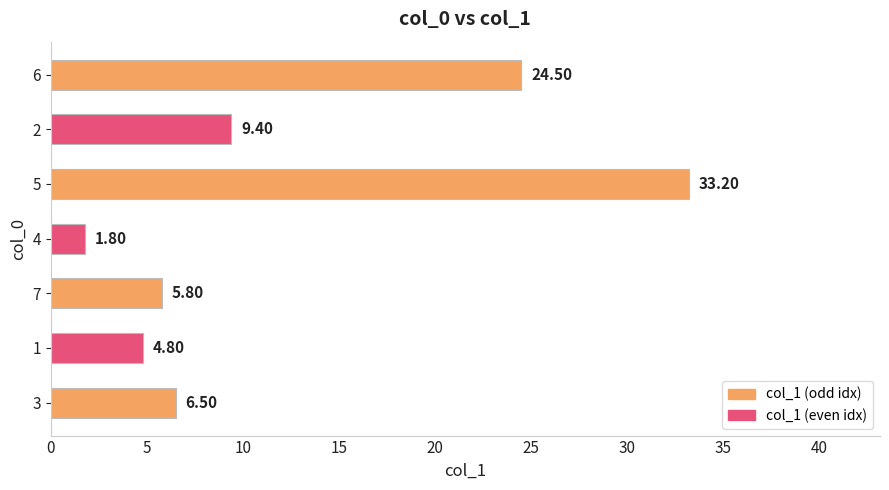

What is the ratio of the value at 4 to the value at 3?

0.3